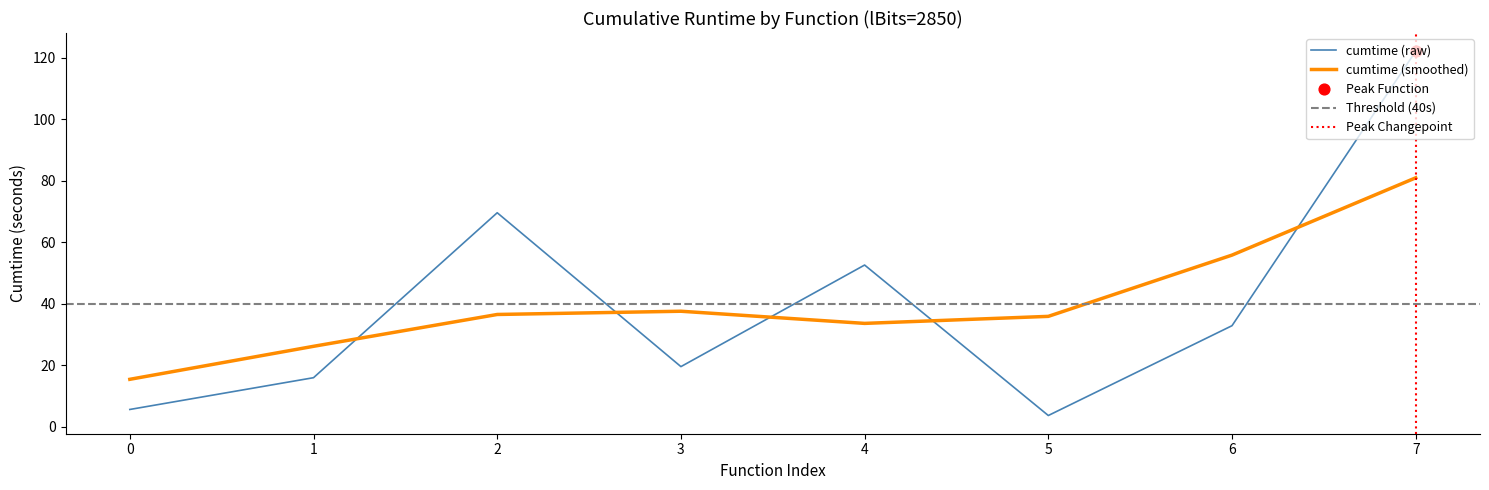

Is it true that cumtime (raw) equals 25.9 at 4?

False